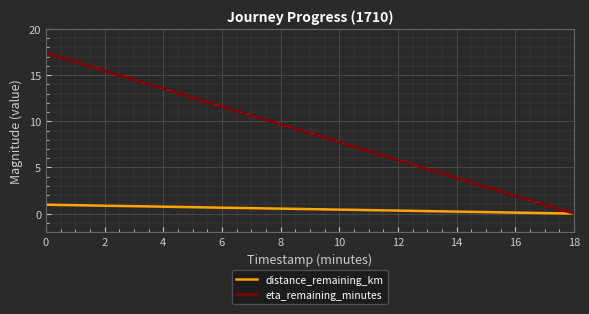

True or false: eta_remaining_minutes has a value of 19.0 at 4.

False